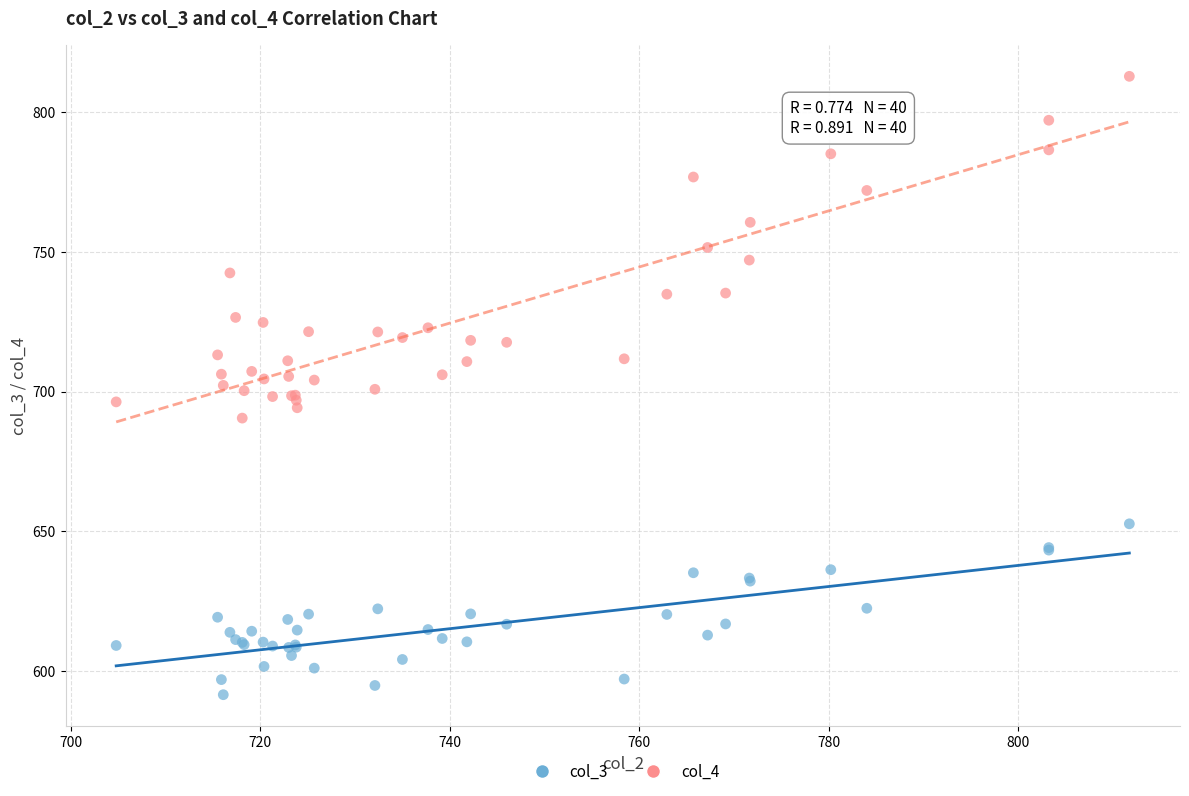

What are all the series names shown in the legend?

col_3, col_4